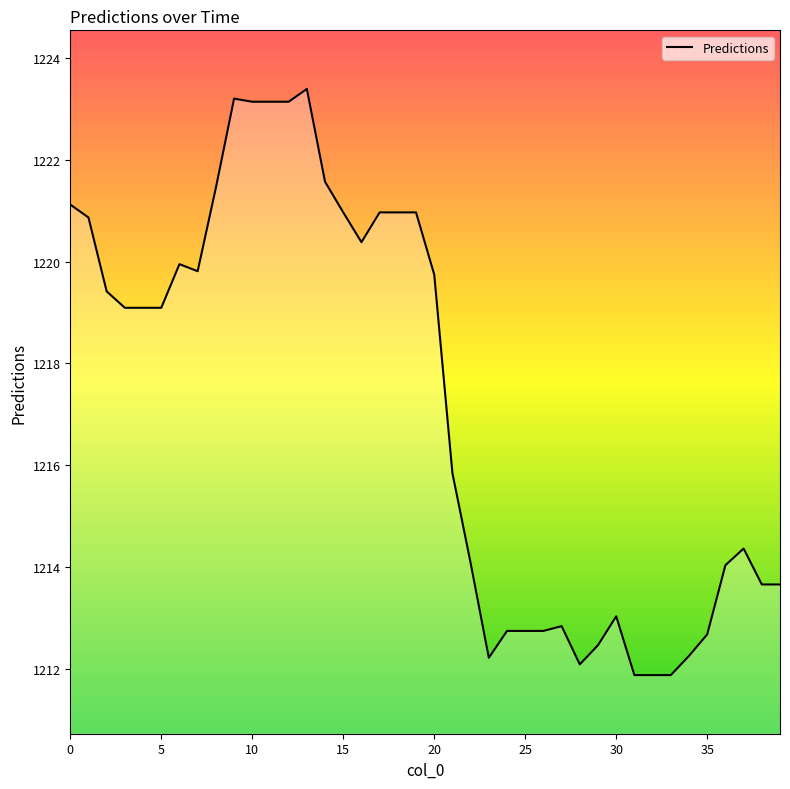

What is the maximum value shown in the chart?

1223.4